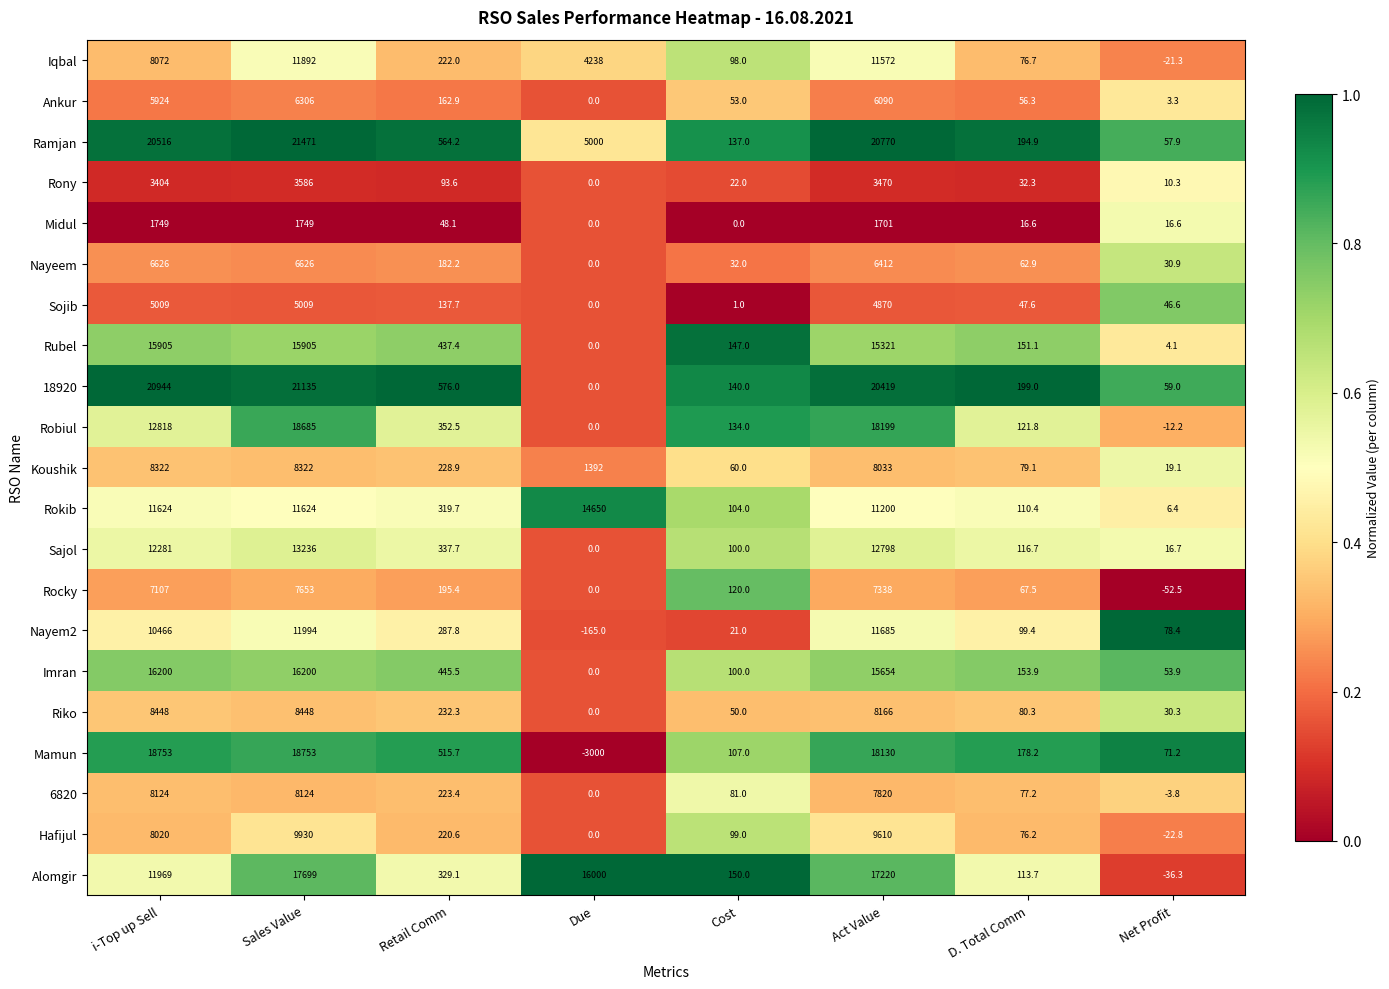

What is the sum of all Nayem2 values?

34466.6